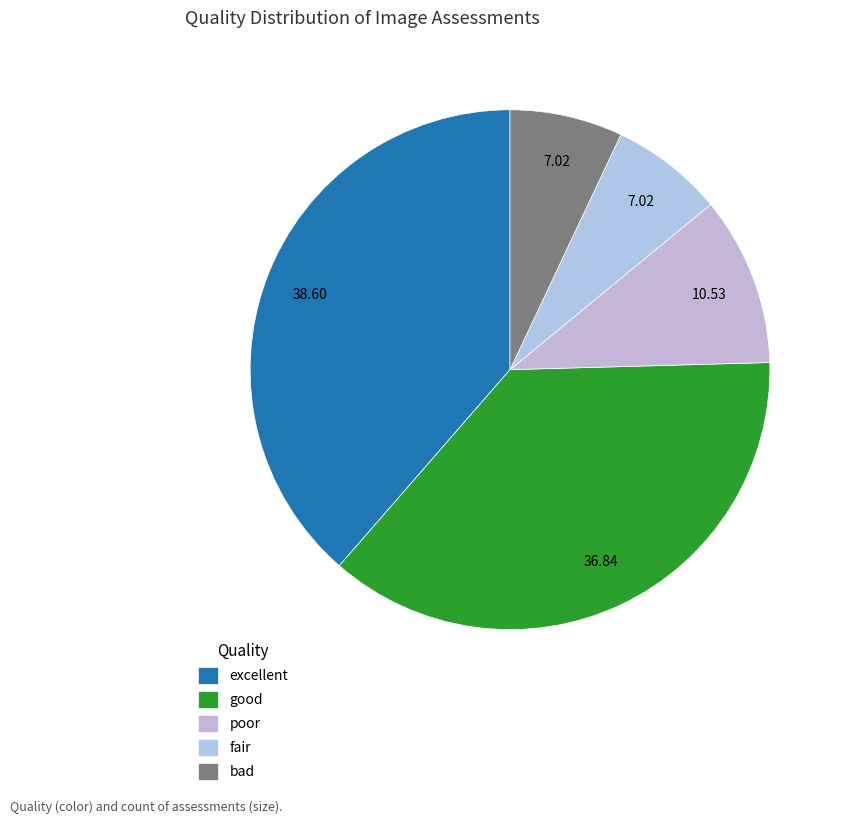

Count the number of slices in the pie.

5